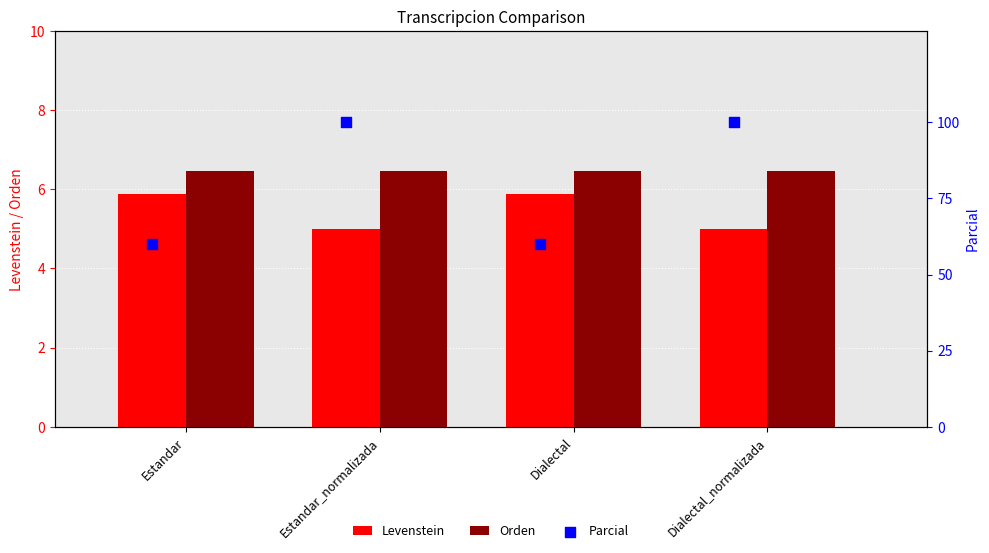

Is the value of Levenstein at Estandar greater than the value of Orden at Estandar?

No